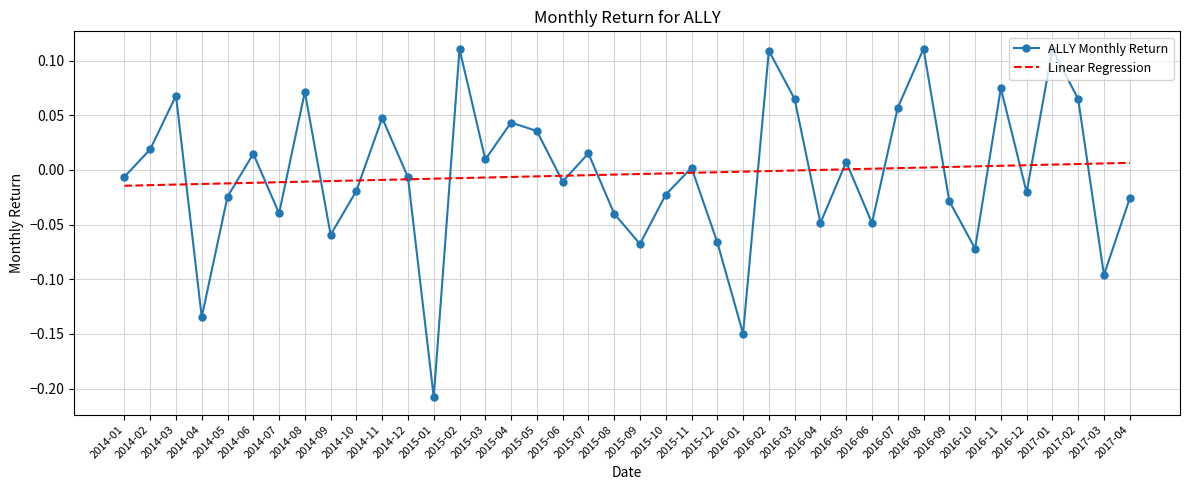

Is it true that ALLY Monthly Return equals 0.0 at 2015-03?

True